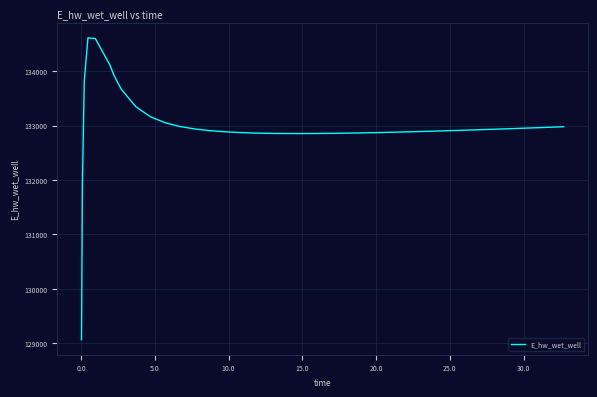

What is the smallest value displayed?

129064.9